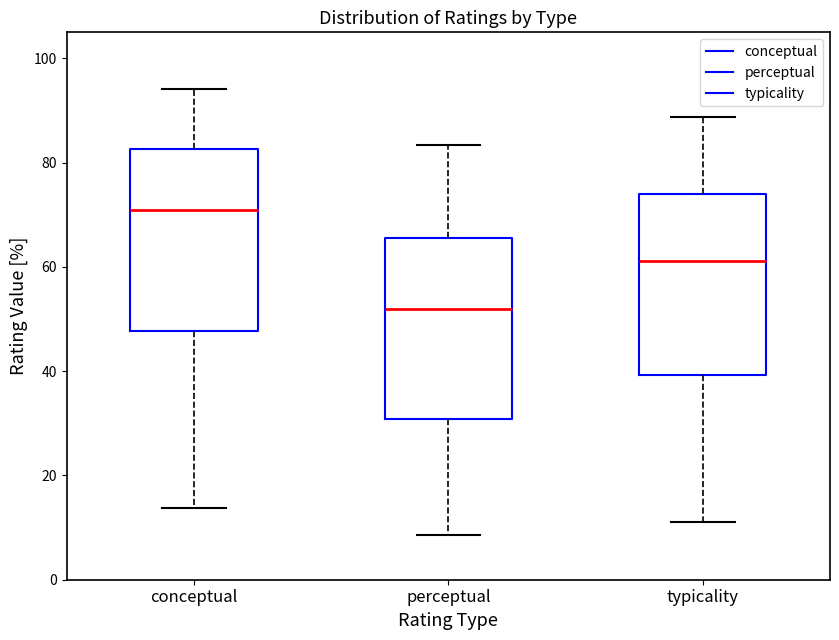

Which box has the lowest median line?

perceptual